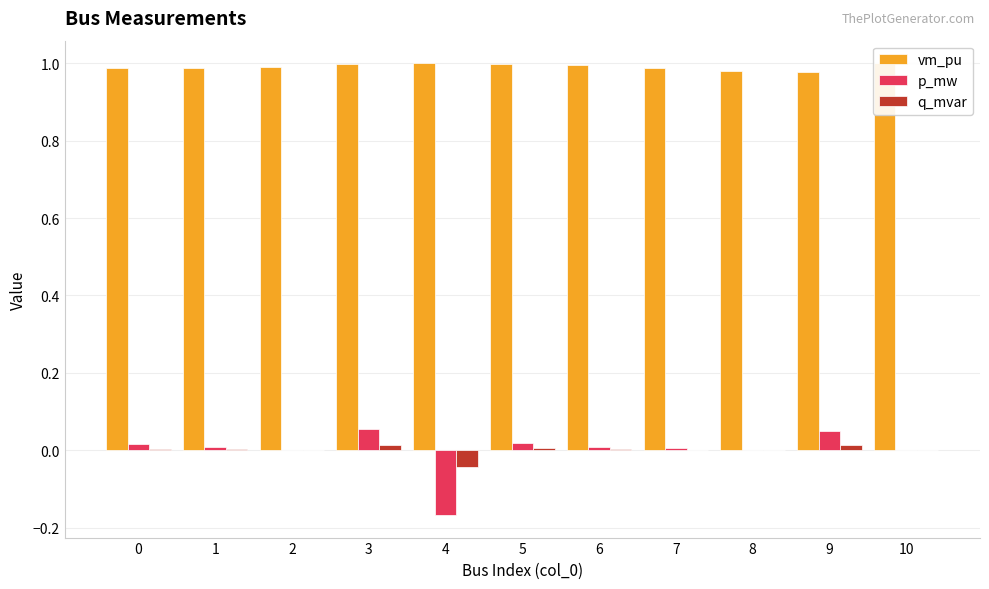

Which series has the widest spread of values?

p_mw